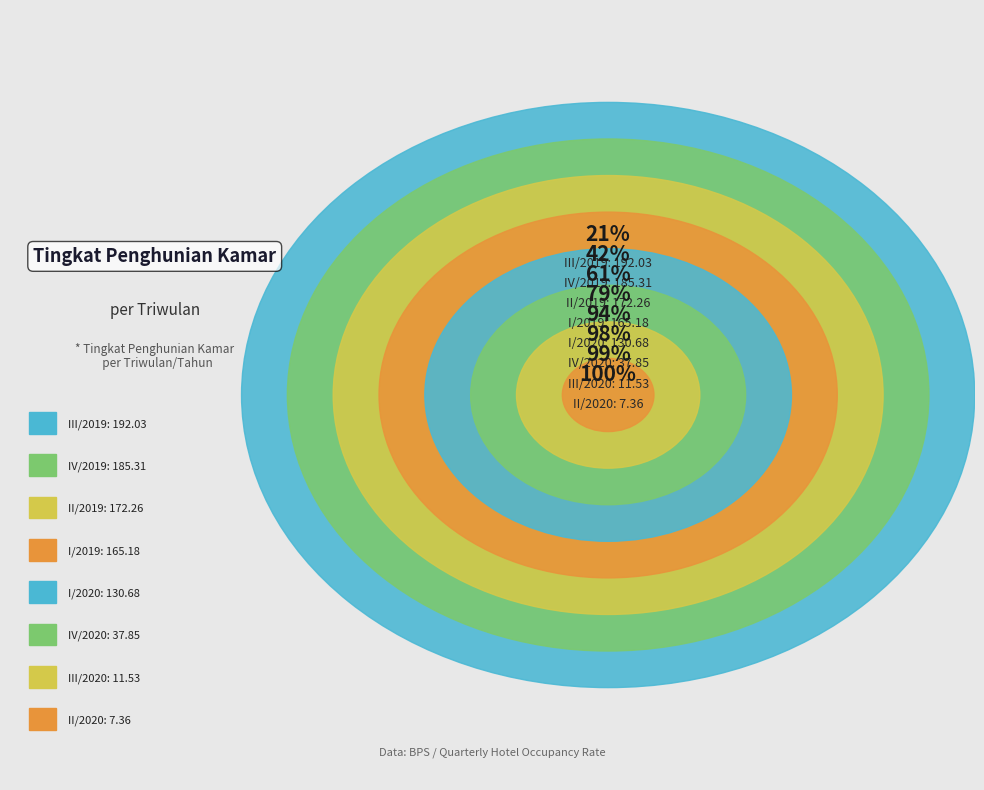

True or false: II/2020 accounts for 1% of the total.

True